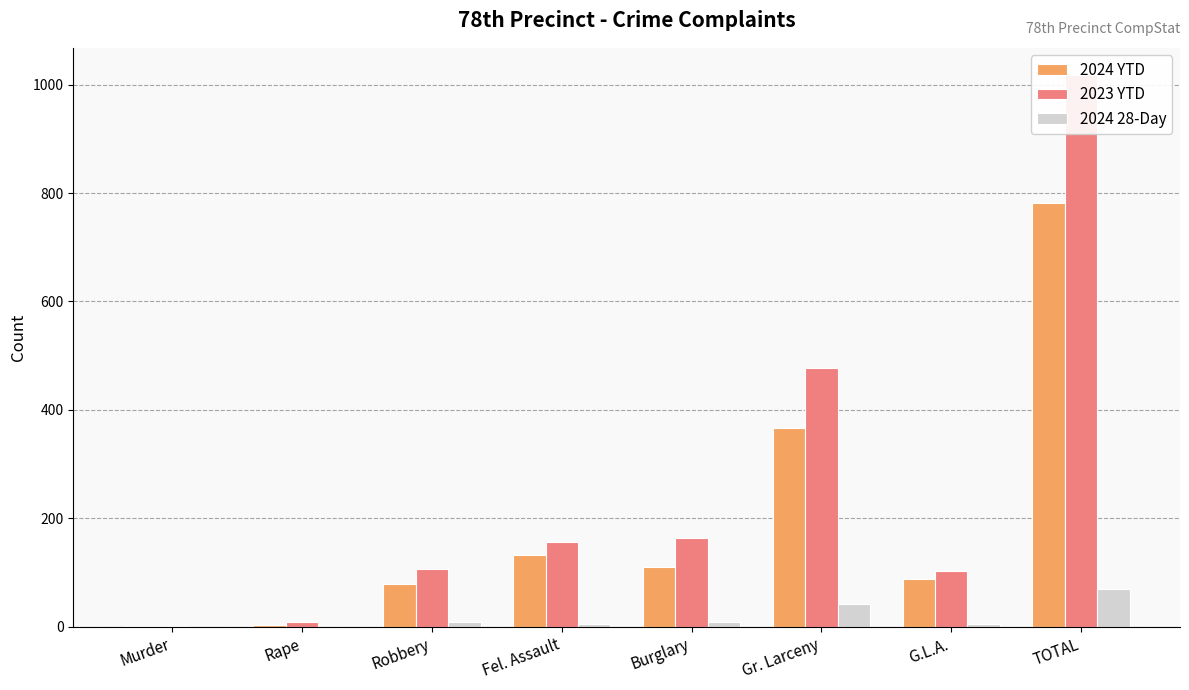

What is the total value across all series at Fel. Assault?

294